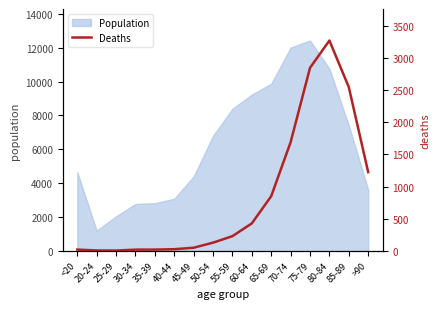

Does the chart display data point markers on the line(s)?

No